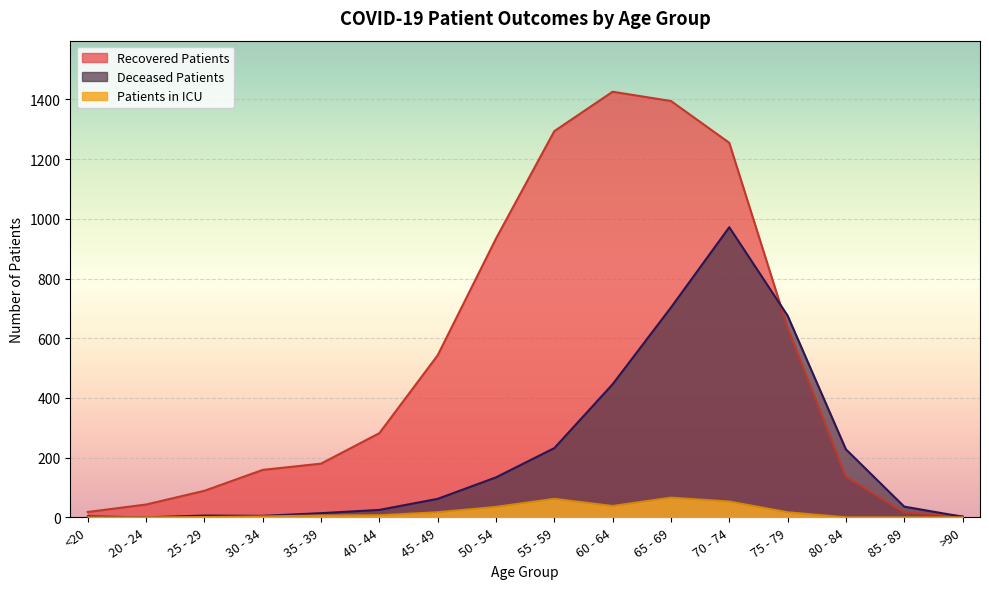

Does the chart display data point markers on the line(s)?

No